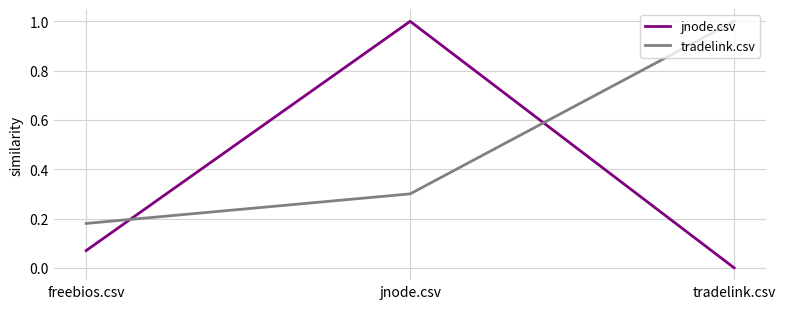

At how many categories does at least one series exceed 0?

3